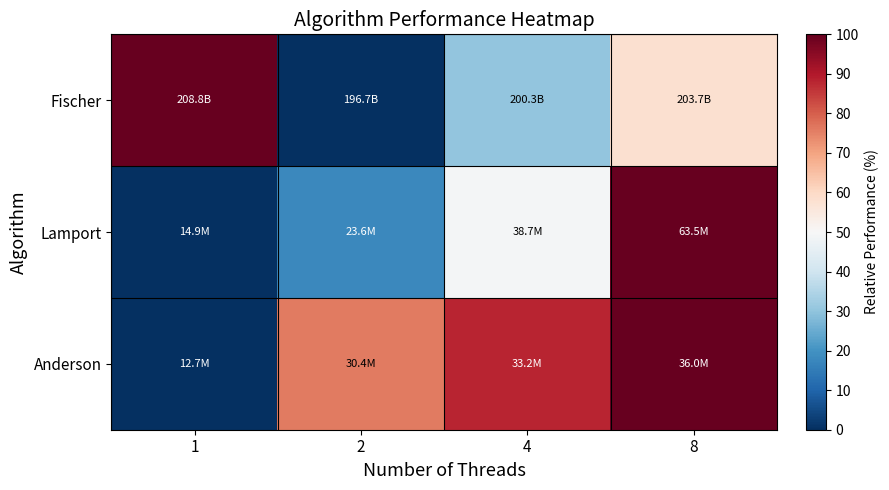

How many distinct data groups are displayed?

3